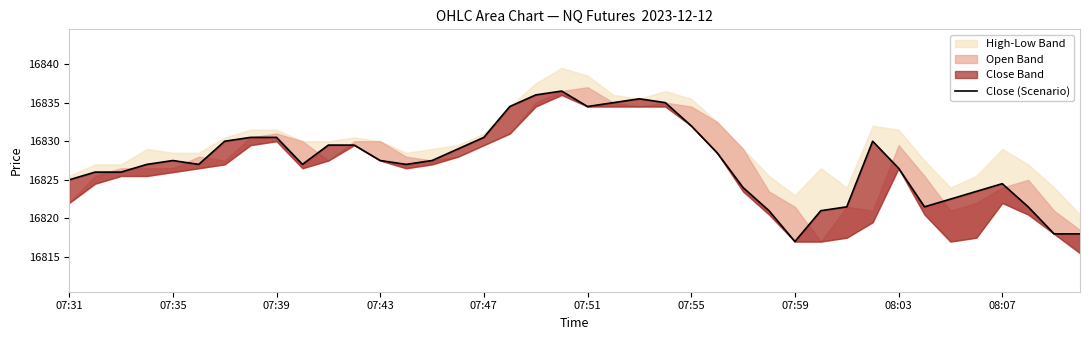

How many values exceed 16827?

20